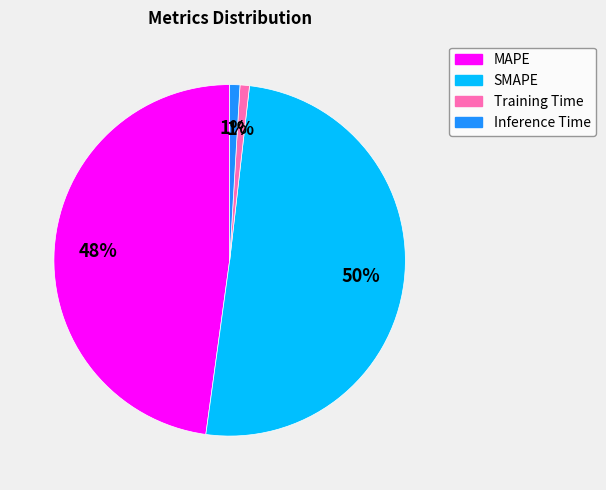

To the nearest percent, what percentage of the pie is MAPE?

48%